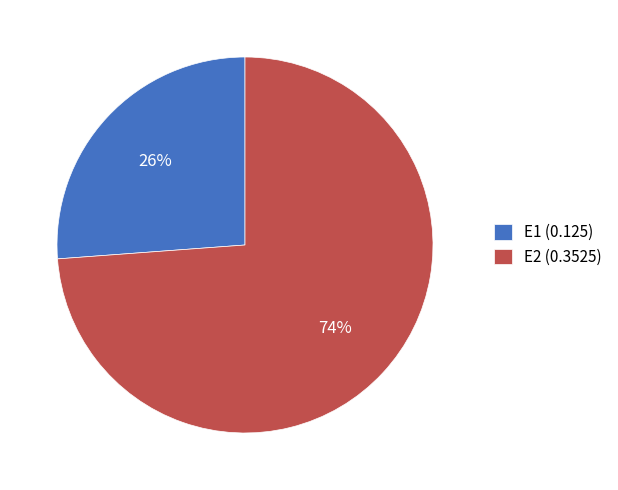

Which category has the biggest portion of the pie?

E2